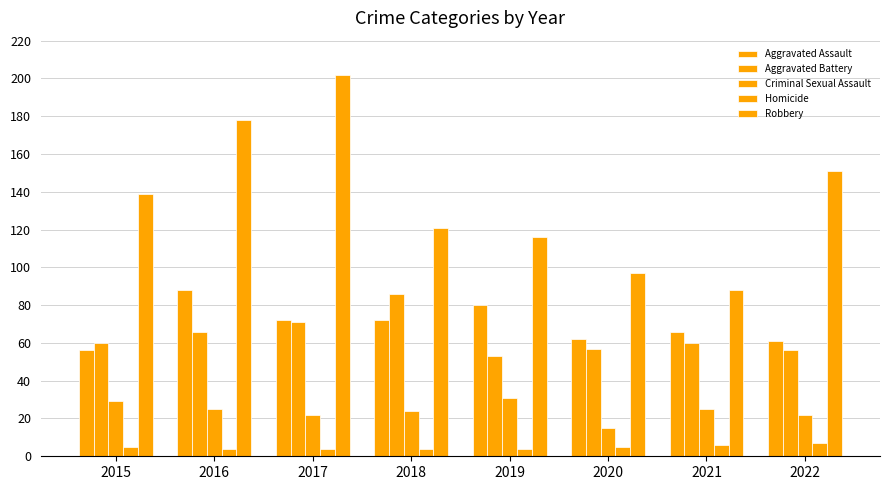

Which series has the largest range (max minus min)?

Robbery